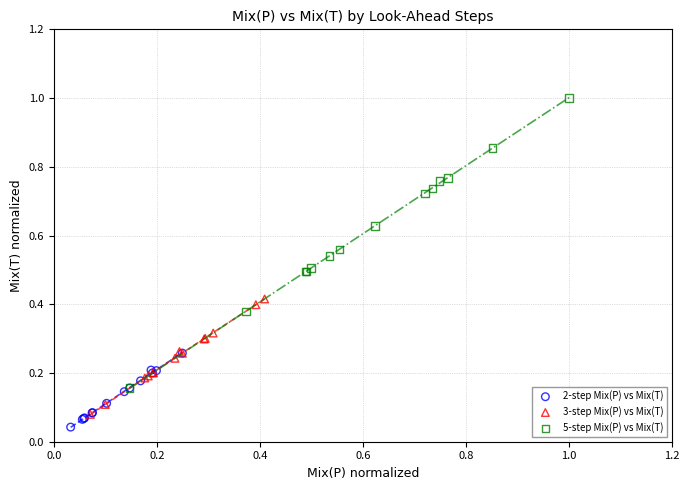

Which series contains the highest Y value?

5-step Mix(P) vs Mix(T)